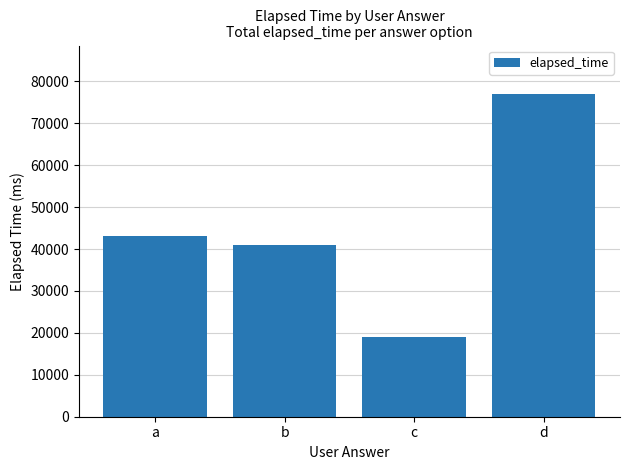

What is the ratio of the value at a to the value at b?

1.0